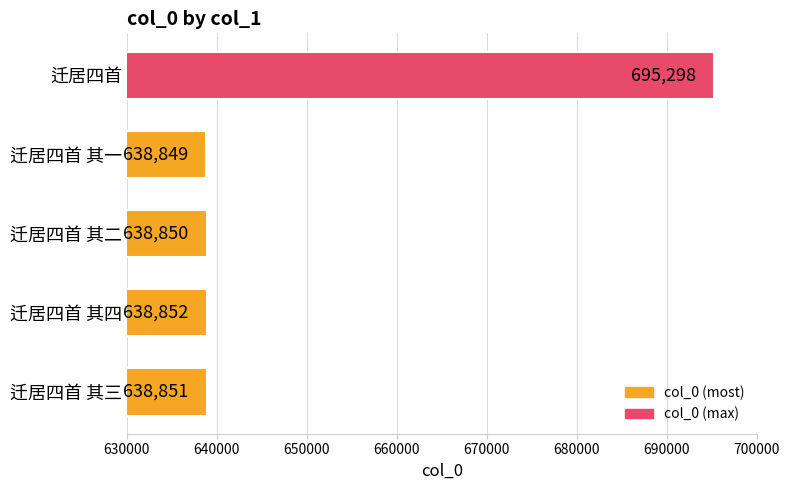

True or false: the data shows 204099 at 迁居四首 其四.

False